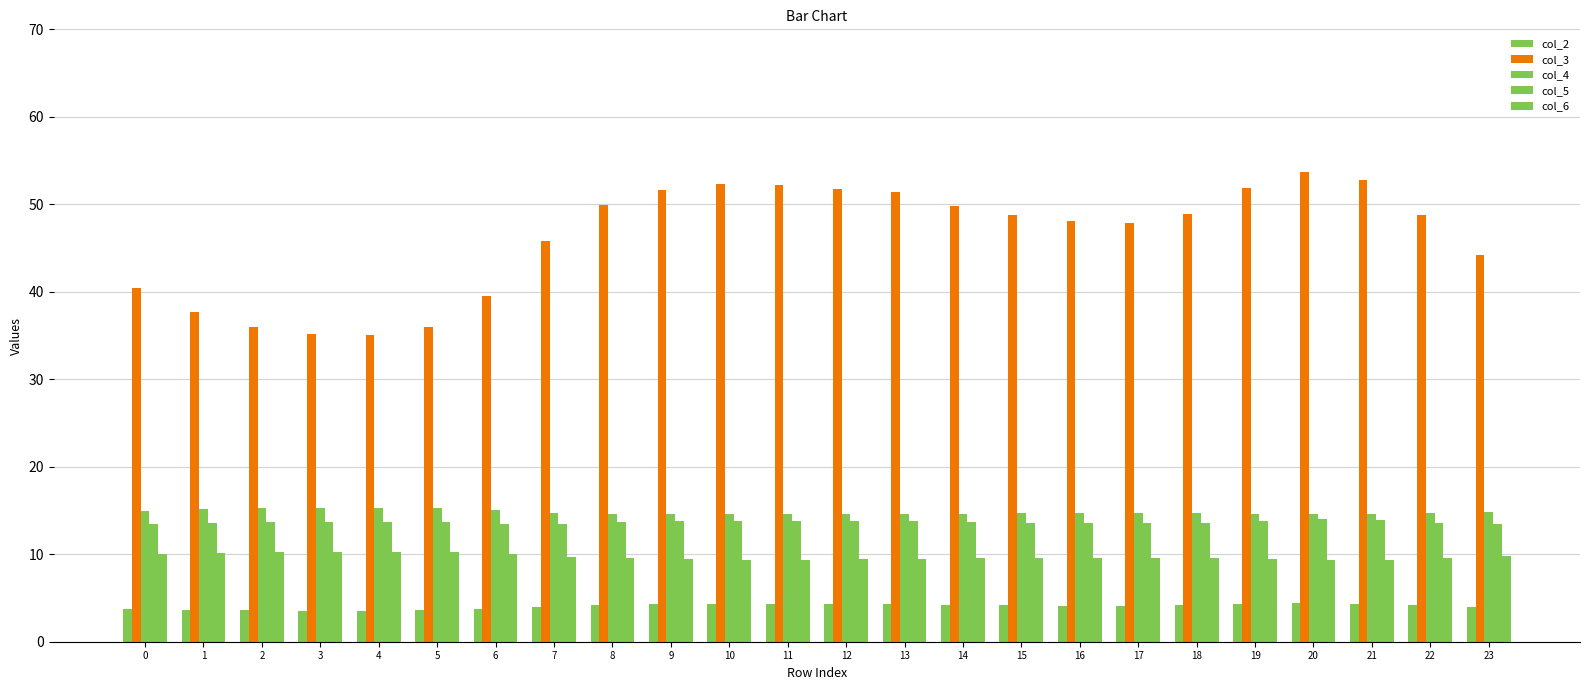

What is the spread (max minus min) of values at 18?

44.7